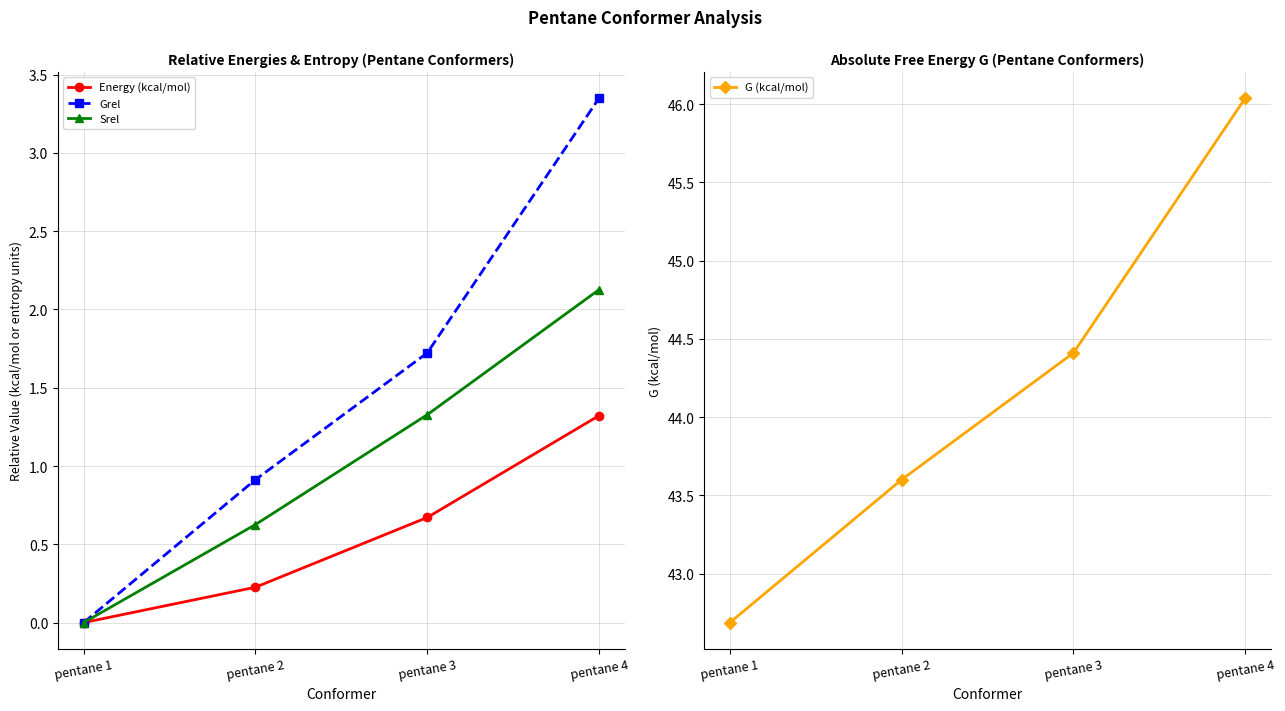

Does the chart have visible grid lines?

Yes